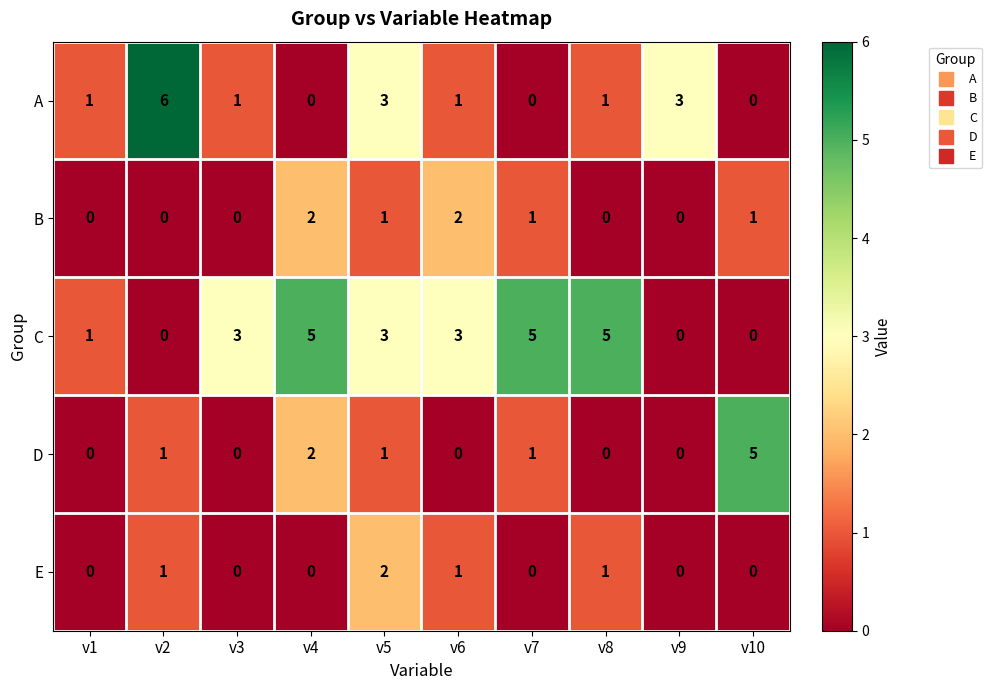

How many A values are between 0 and 3?

9